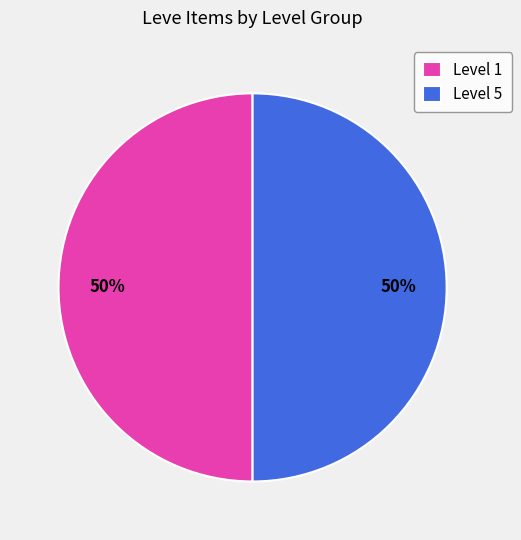

How many segments does this pie chart have?

2